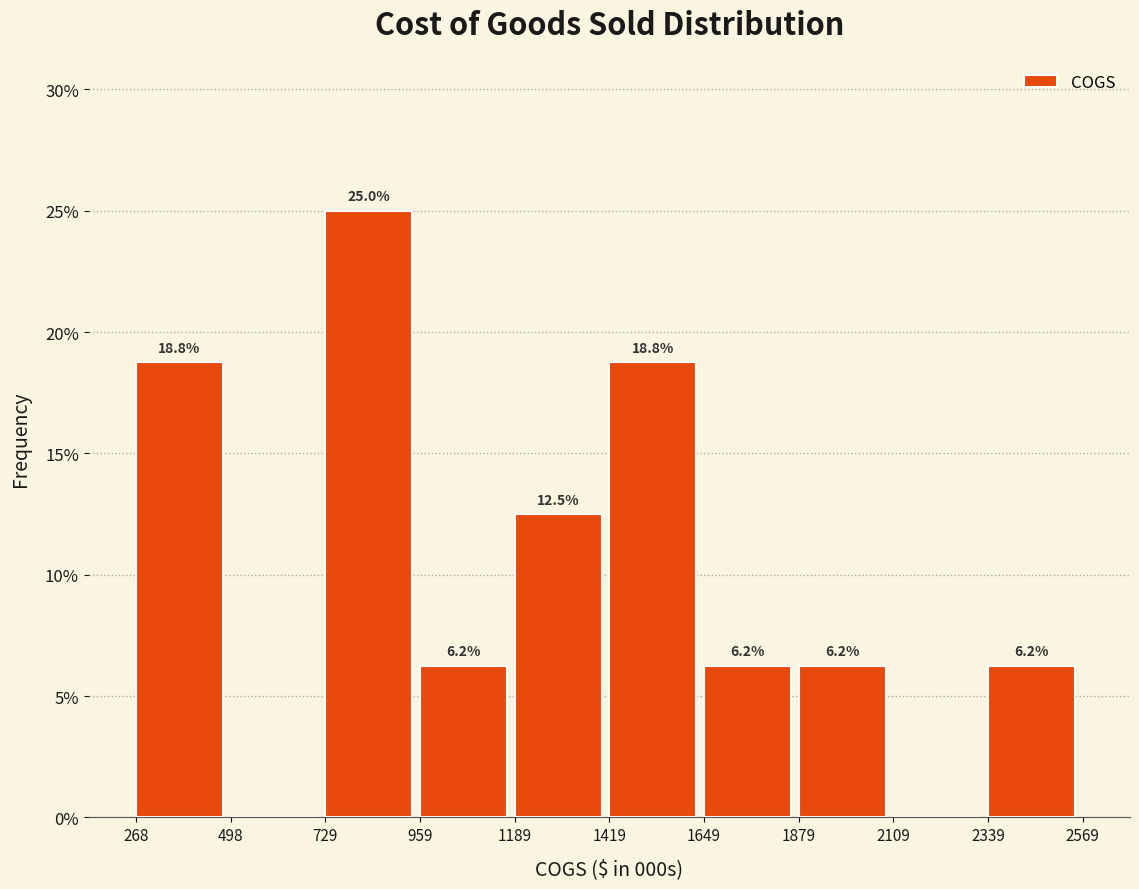

Over which range of the x-axis is the bar tallest?

729 to 959